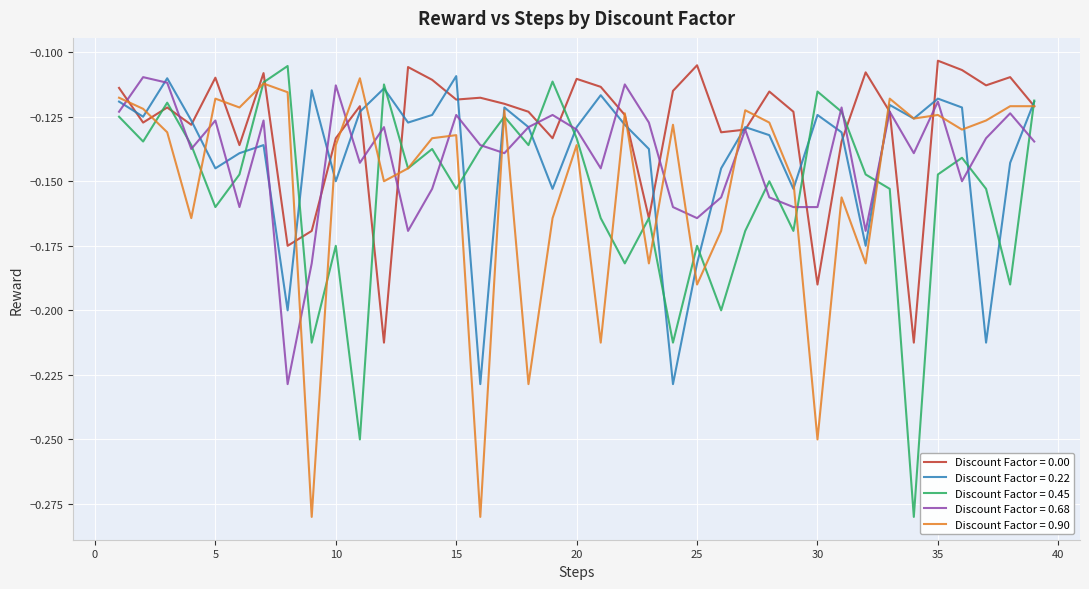

Which series has the largest total across all categories?

Discount Factor = 0.00